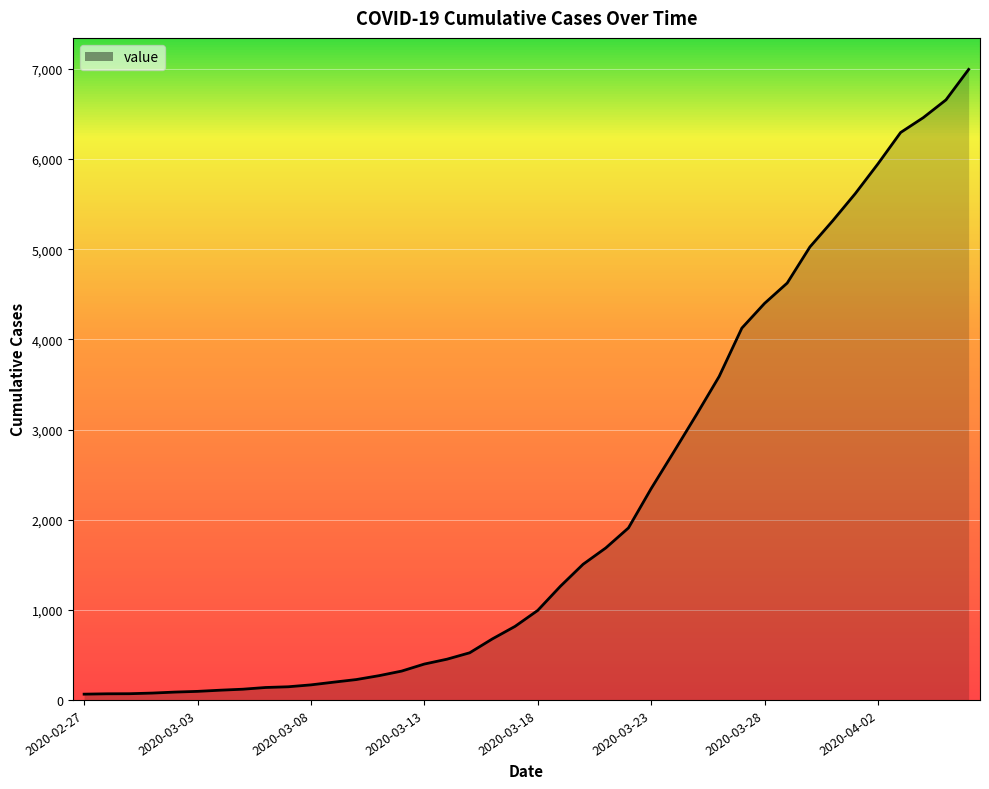

How many categories are shown in the chart?

40